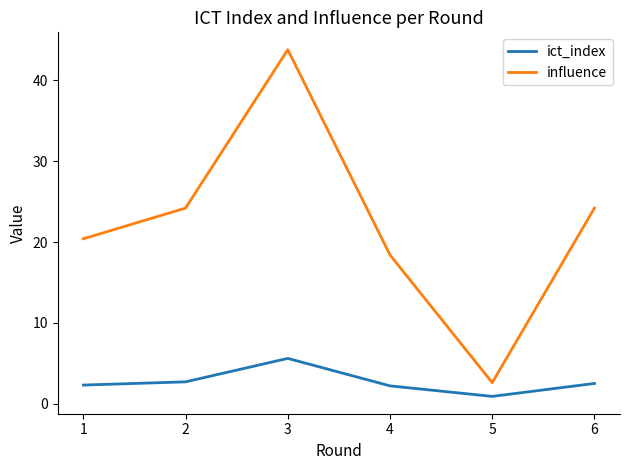

Is the value of ict_index at 6 greater than the value of influence at 1?

No